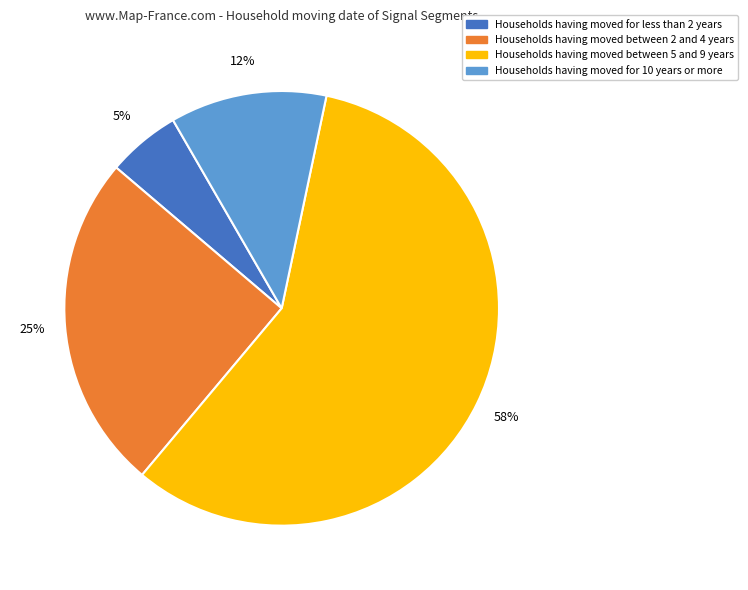

Is there a majority slice in this chart?

Yes